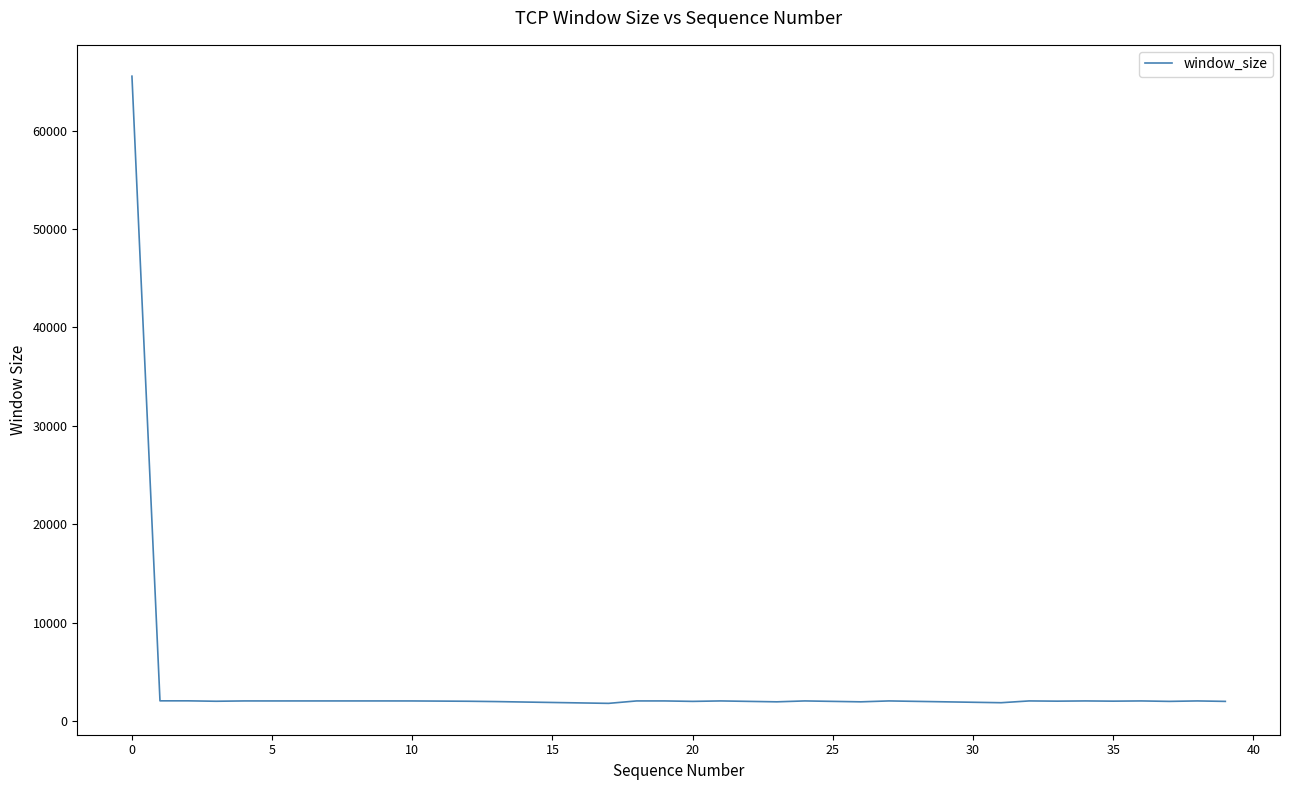

What is the maximum value shown in the chart?

65535